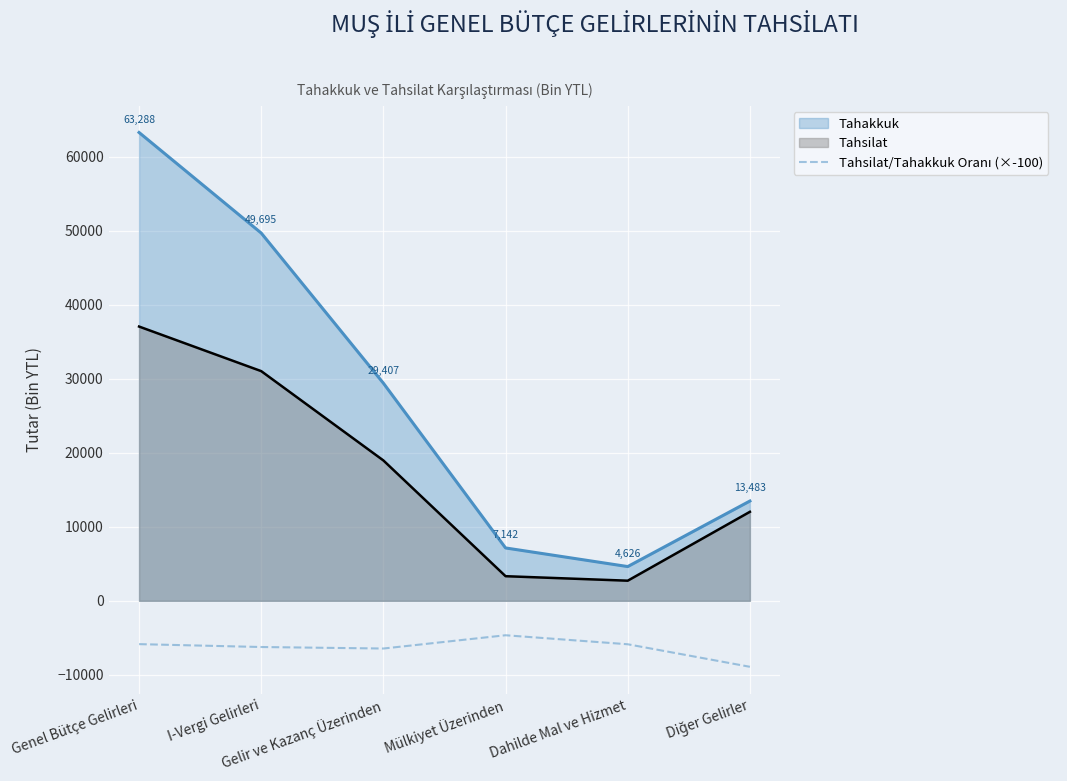

What is the minimum value shown in the chart?

-8919.4